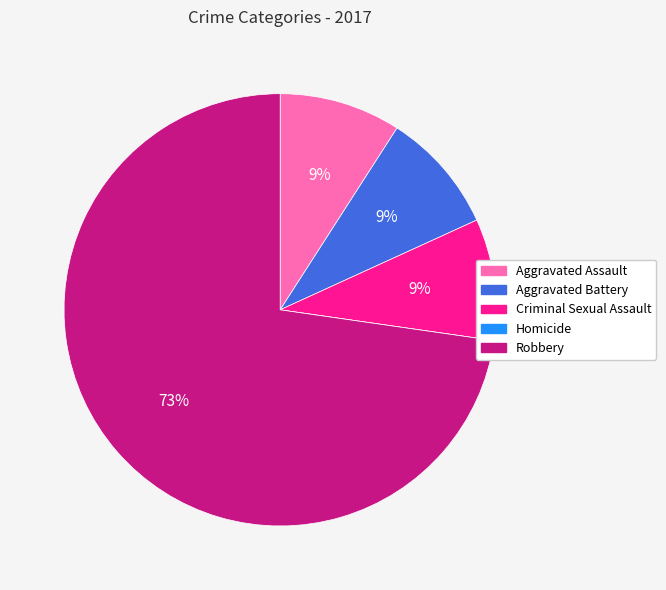

Approximately how many times larger is the value at Aggravated Battery compared to Aggravated Assault?

1.0